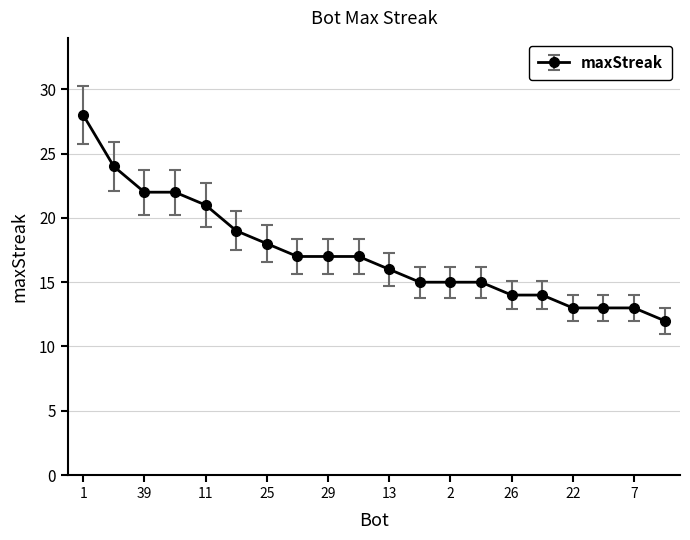

What is the sum of all values?

345